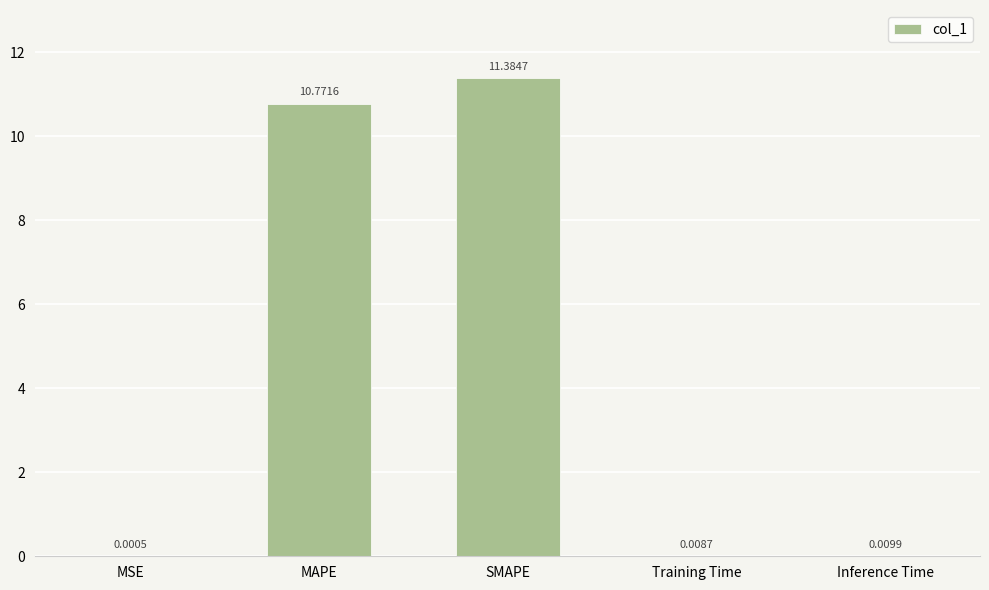

At which label is the value closest to 5?

Inference Time